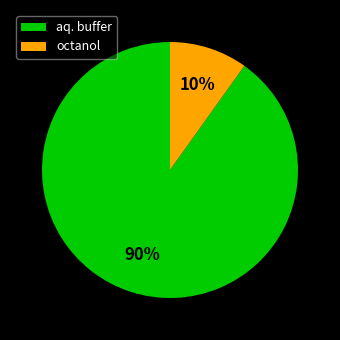

Which has a higher value, aq. buffer or octanol?

aq. buffer